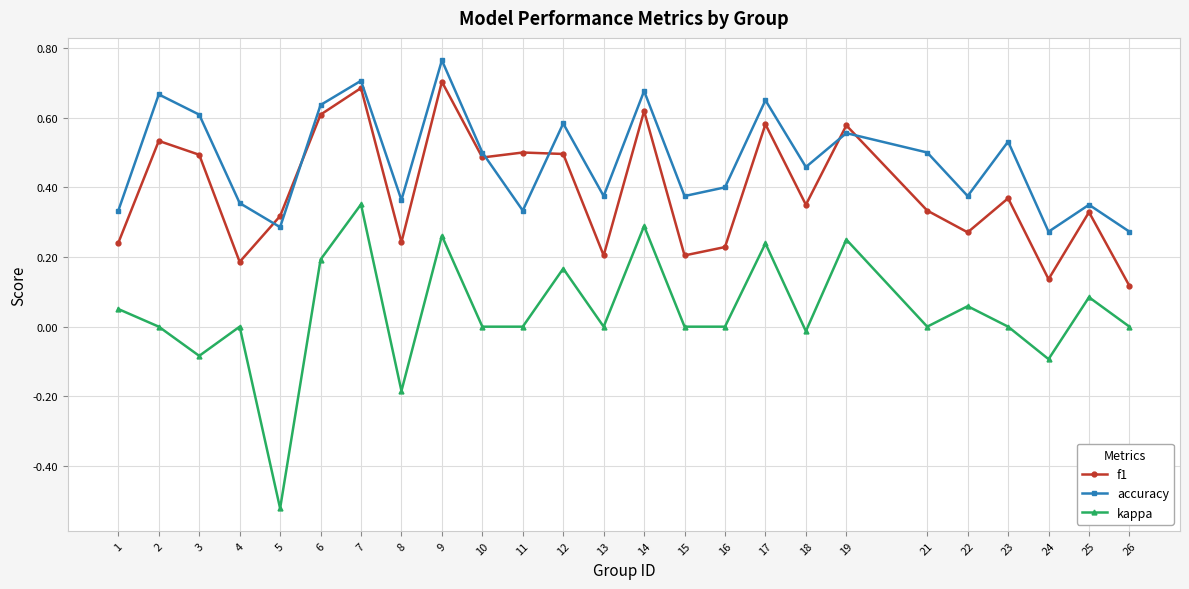

How many times do accuracy and f1 cross each other?

6